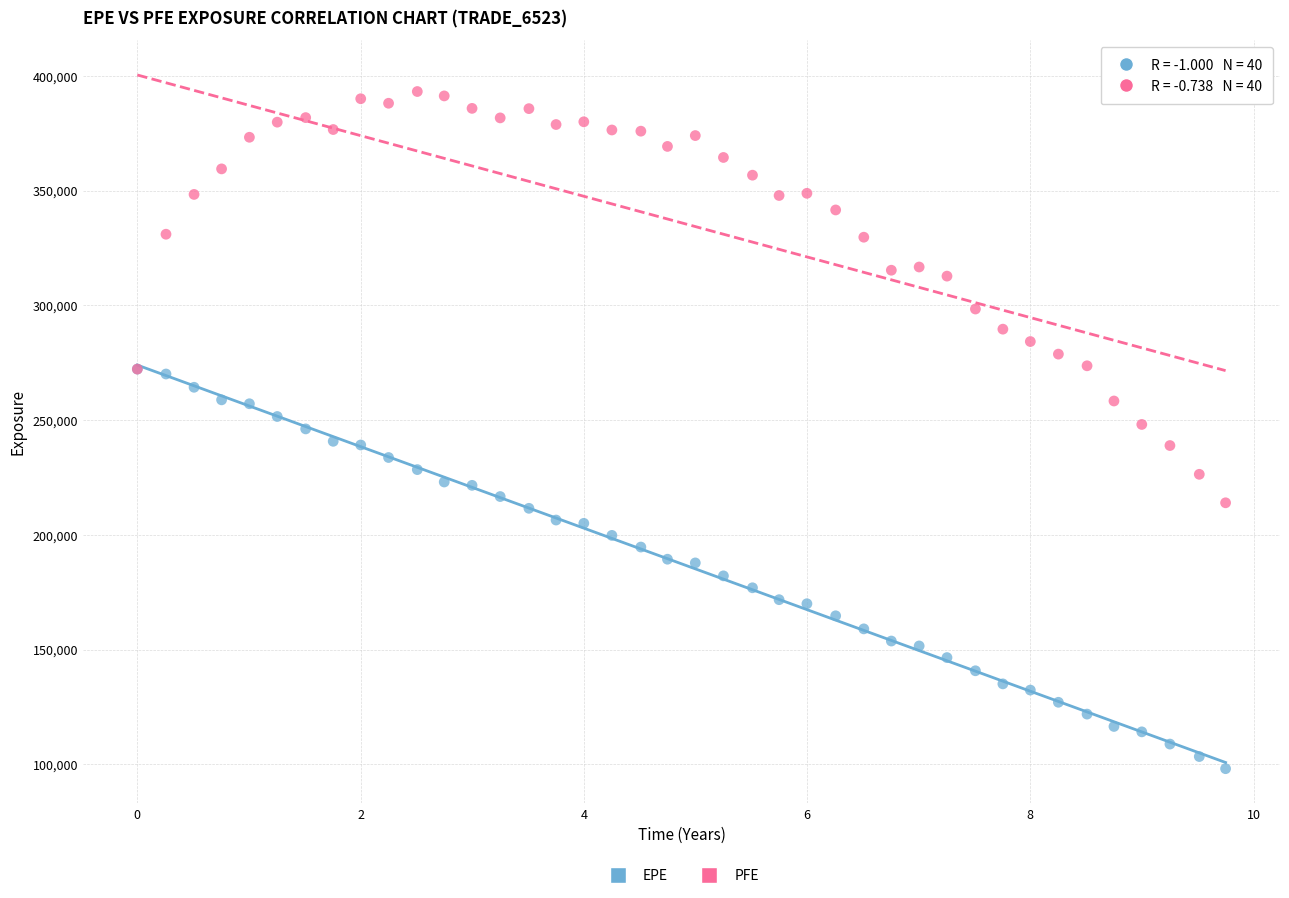

Which series contains the highest Y value?

PFE